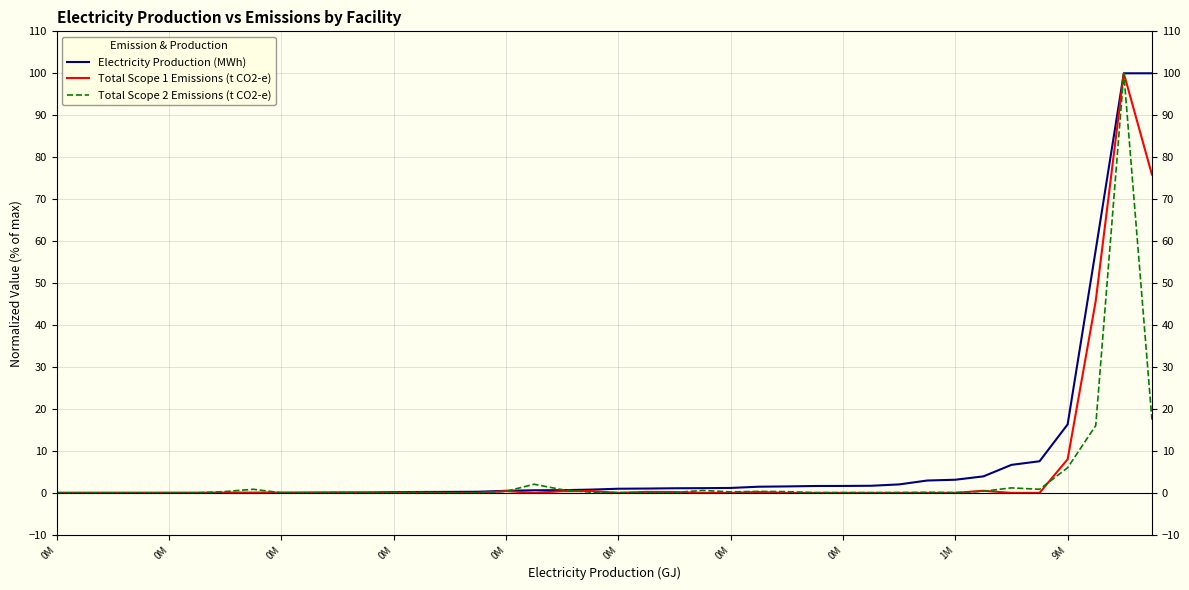

What are all the series names shown in the legend?

Electricity Production (MWh), Total Scope 1 Emissions (t CO2-e), Total Scope 2 Emissions (t CO2-e)